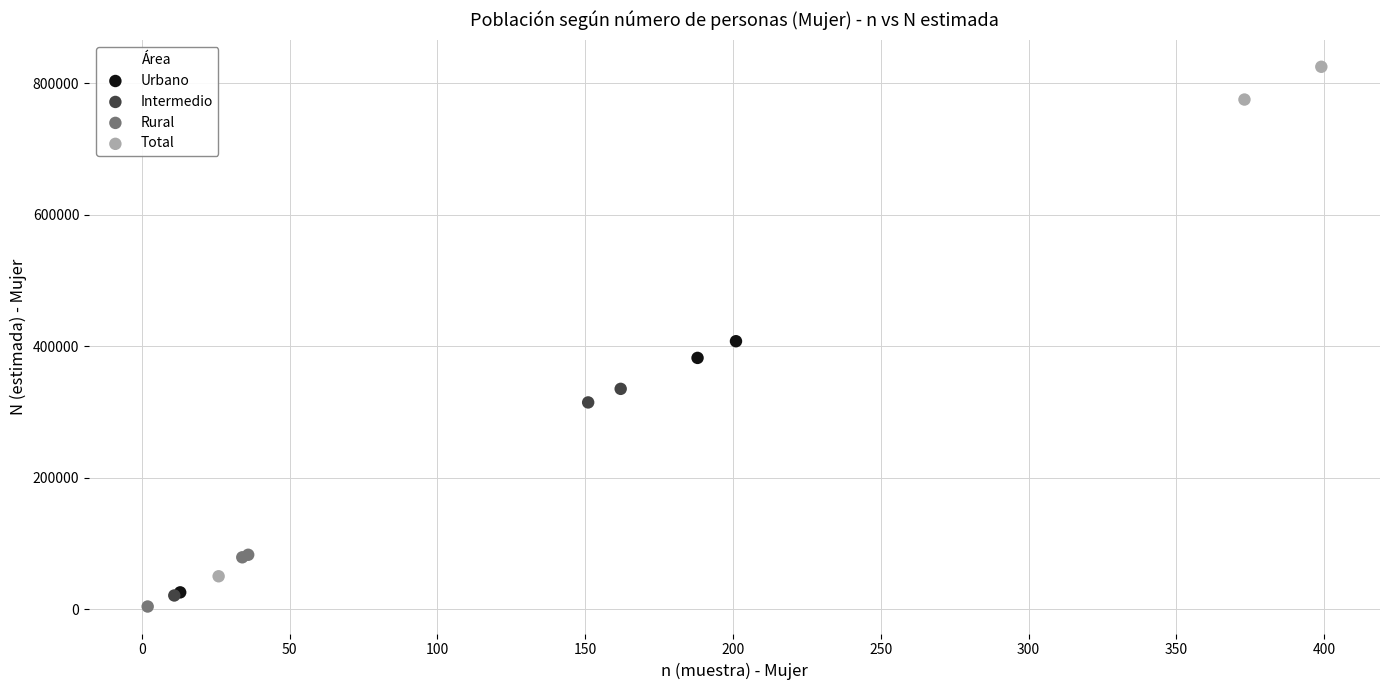

Which series contains the highest Y value?

Total